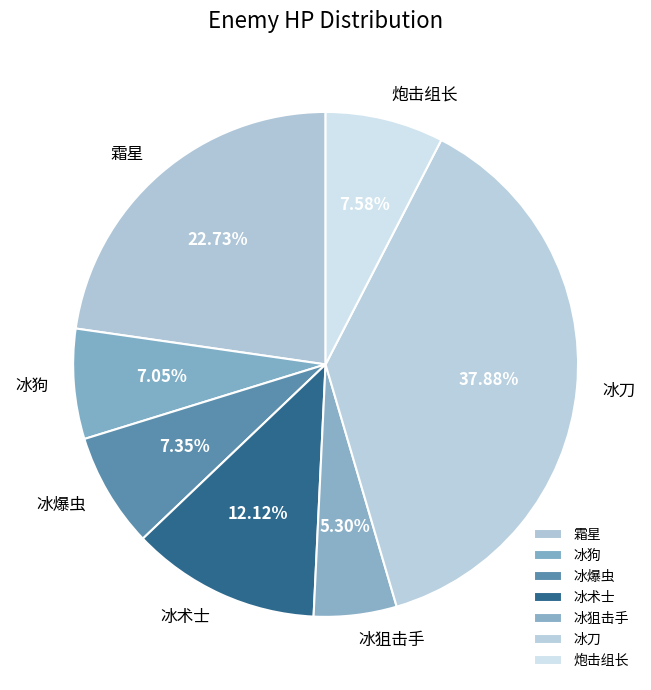

What is the smallest slice in the pie chart?

冰狙击手